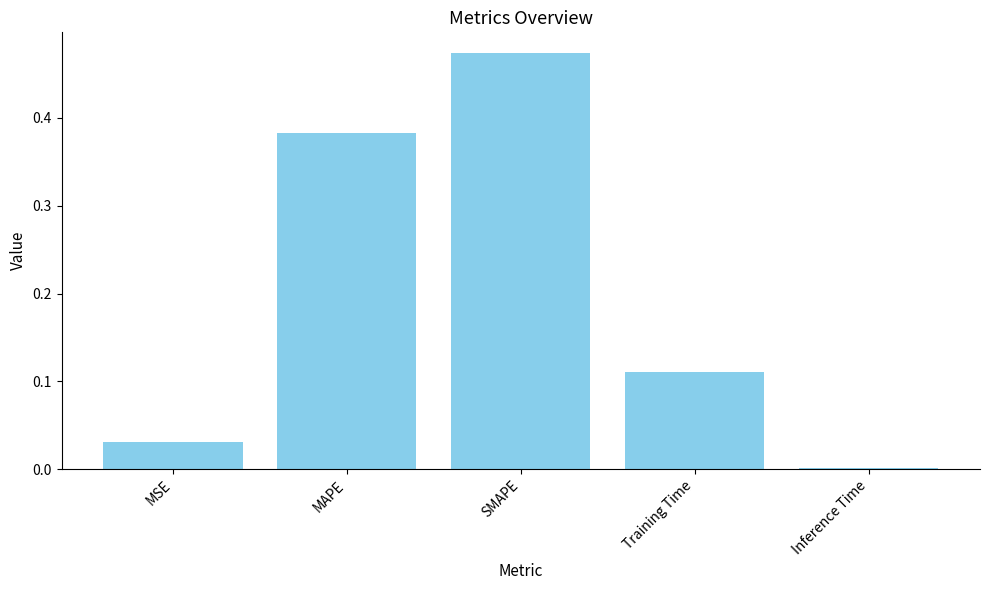

The value at MSE is 0.0. True or false?

True